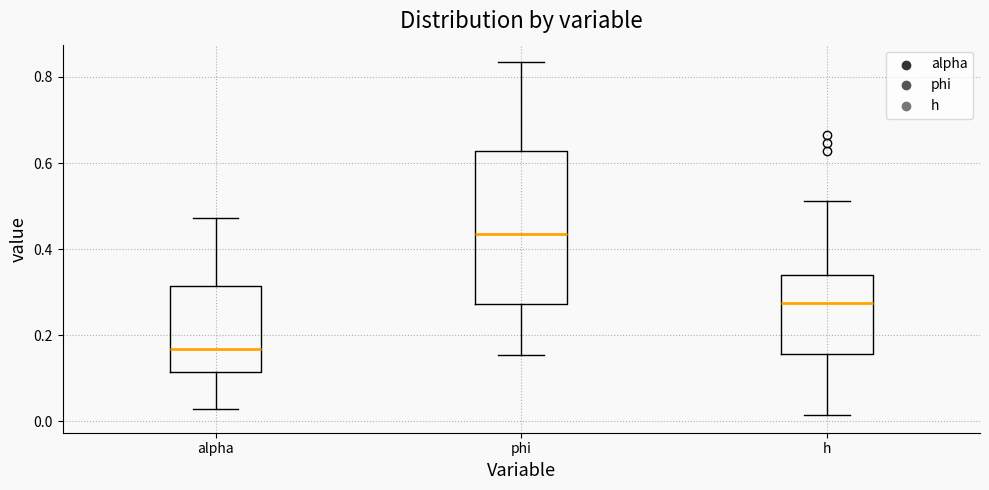

Reading left to right, transcribe this box plot: for each box, give where its median line is, the range the box spans, and where its two whiskers end, as read against the y-axis. The values are not printed on the chart, so give them approximately, as read against the axis.

alpha: median 0.16, box 0.12 to 0.32, whiskers 0.02 to 0.48
phi: median 0.44, box 0.28 to 0.62, whiskers 0.16 to 0.84
h: median 0.28, box 0.16 to 0.34, whiskers 0.02 to 0.52